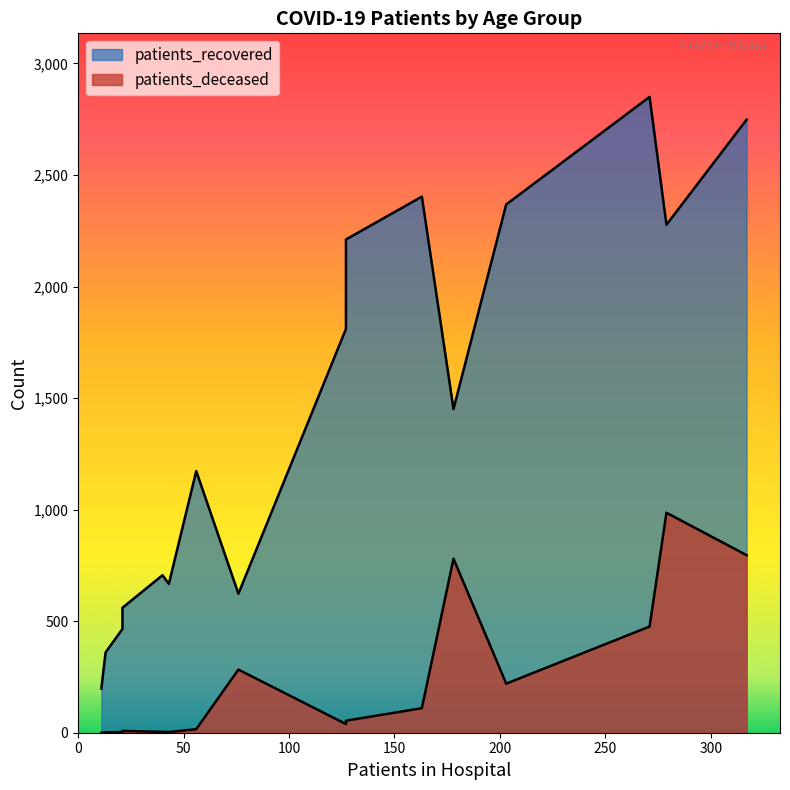

True or false: patients_deceased and patients_recovered intersect in this chart.

False